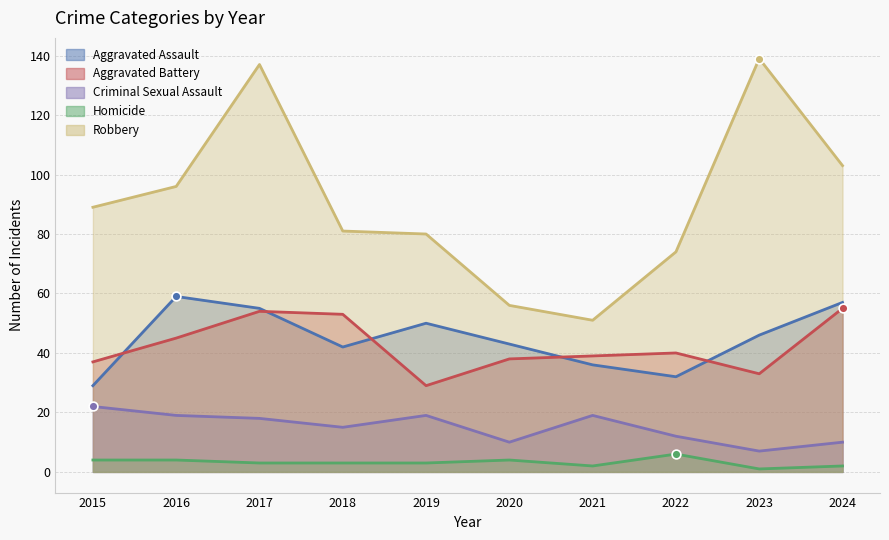

At how many categories does at least one series exceed 89?

4